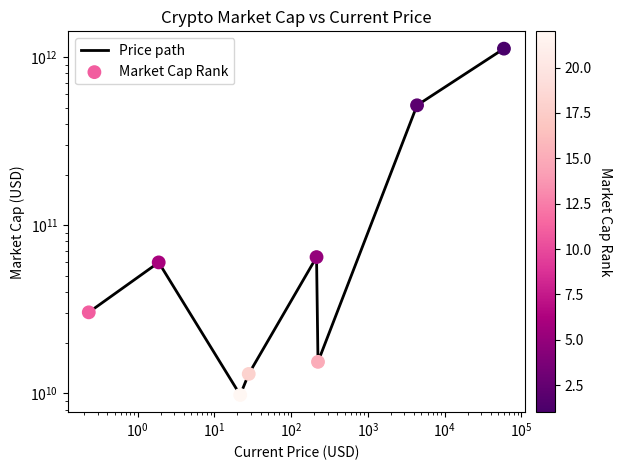

At which category is the sum across all series the highest?

$\mathdefault{10^{5}}$